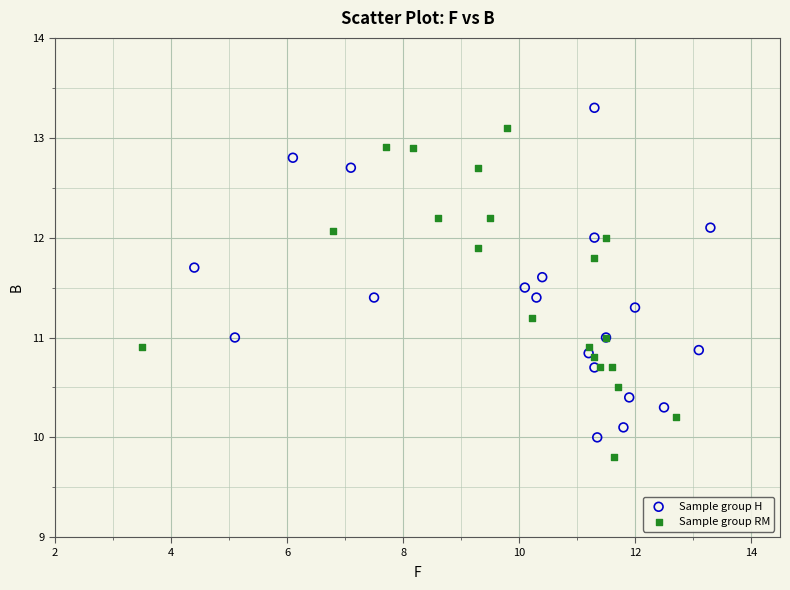

Which series reaches the minimum Y coordinate?

Sample group RM